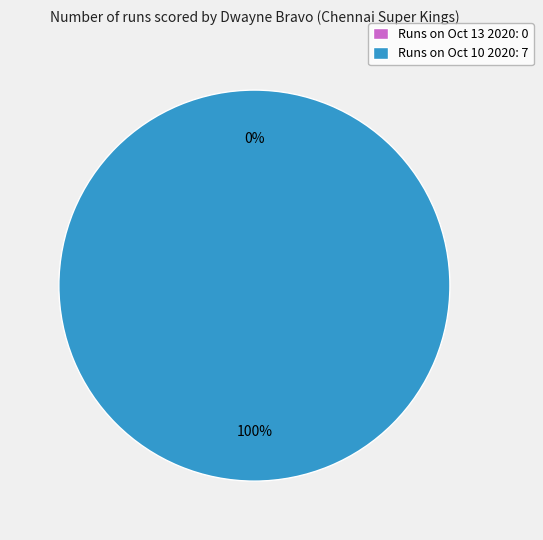

Count the number of slices in the pie.

2